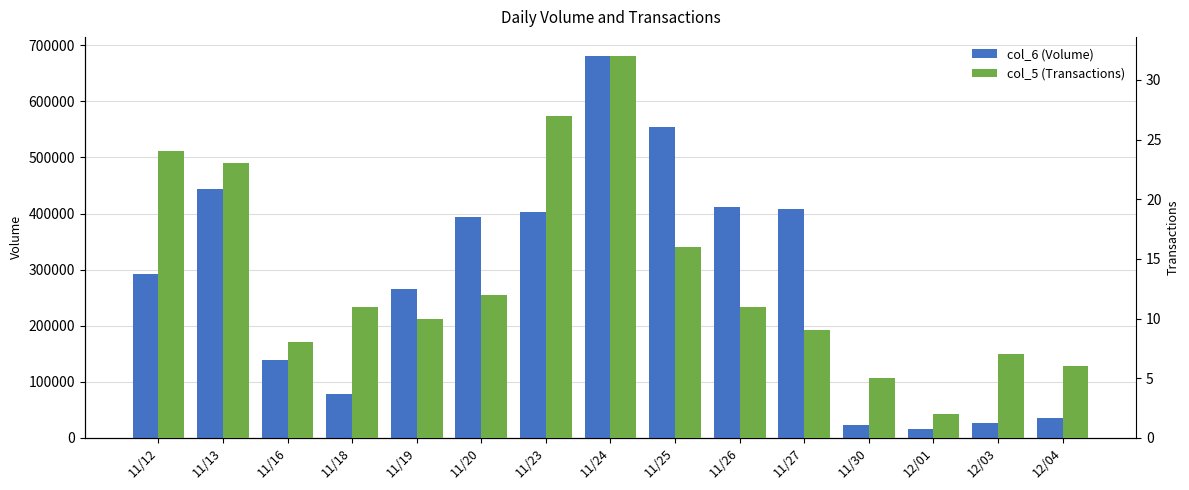

Reading left to right, list all the values displayed in this chart.

col_6 (Volume): 293000	444000	139000	78000	266000	394000	403000	681000	554000	411000	409000	23000	15000	26000	36000
col_5 (Transactions): 24	23	8	11	10	12	27	32	16	11	9	5	2	7	6